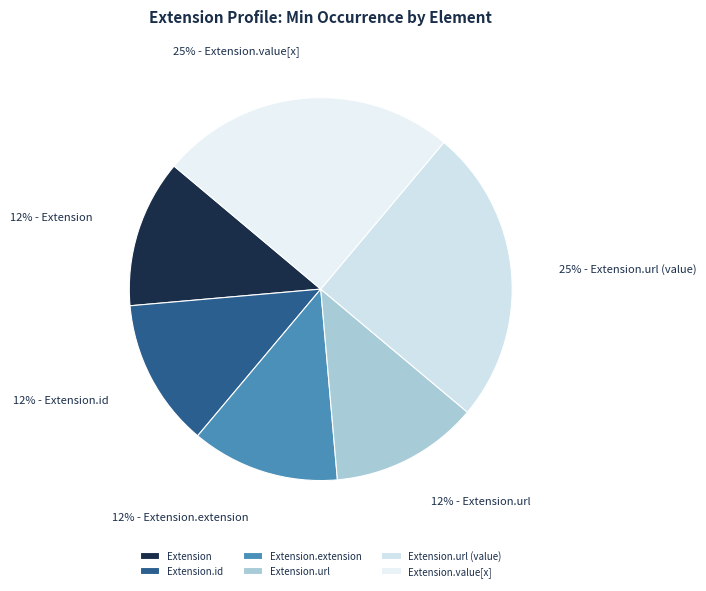

Count the number of slices in the pie.

6